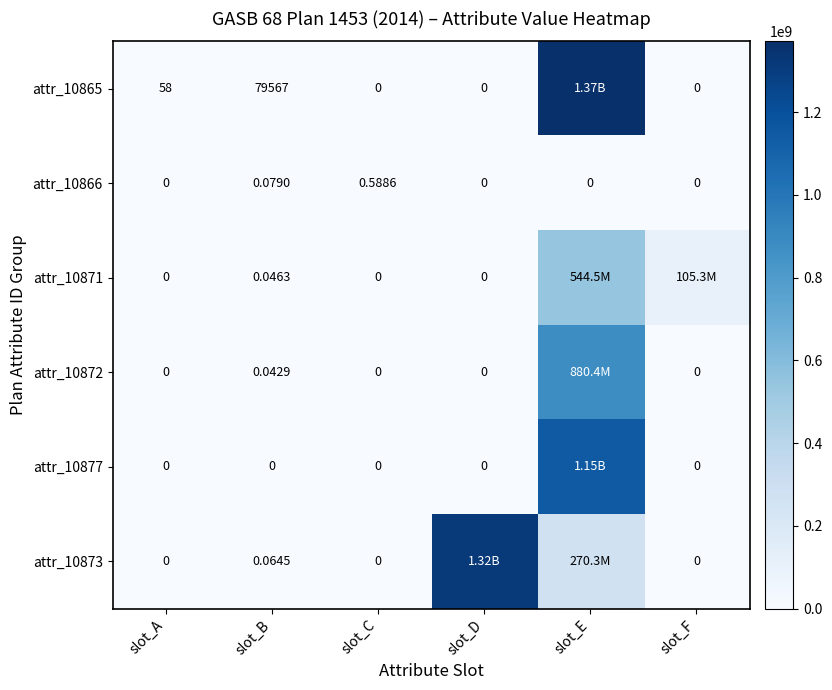

Count the number of categories in the chart.

6